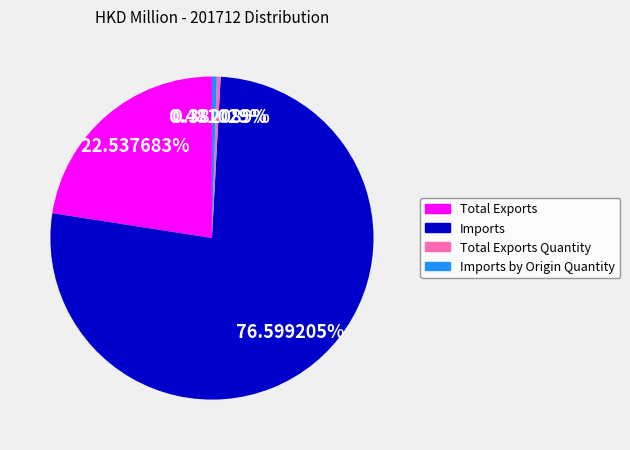

The Total Exports slice represents 23% of the pie. True or false?

True